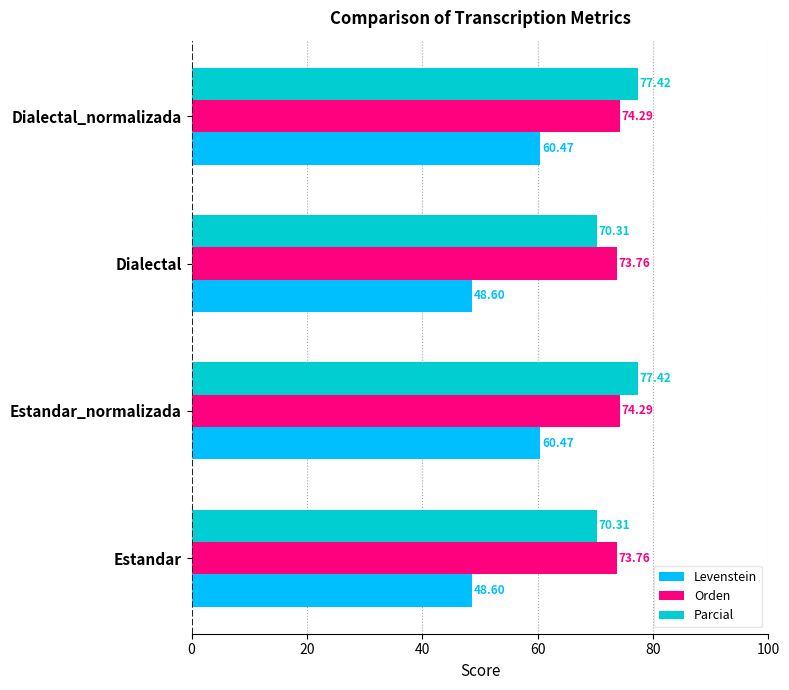

What is the difference between the highest and lowest values at Dialectal_normalizada?

17.0